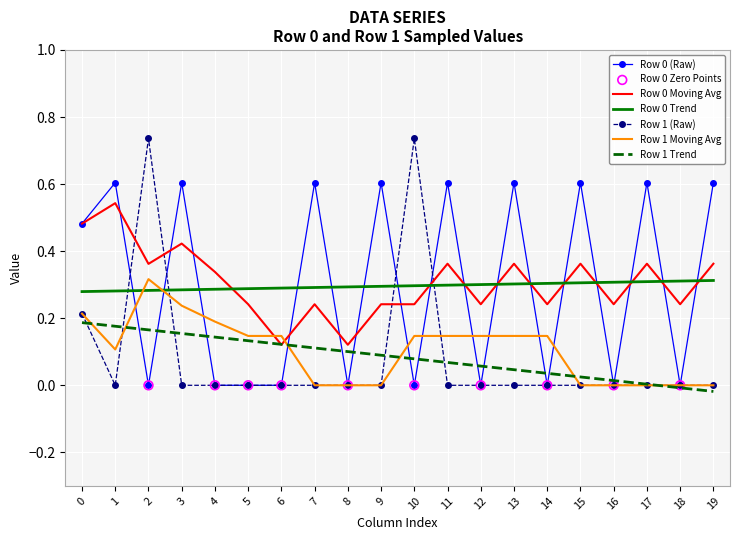

Between 1 and 2, which series saw the biggest shift?

Row 1 (Raw)